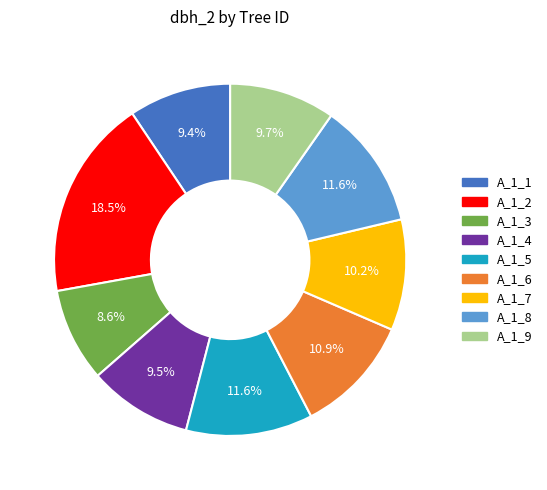

What is the total percentage of A_1_7 and A_1_4?

19.7%